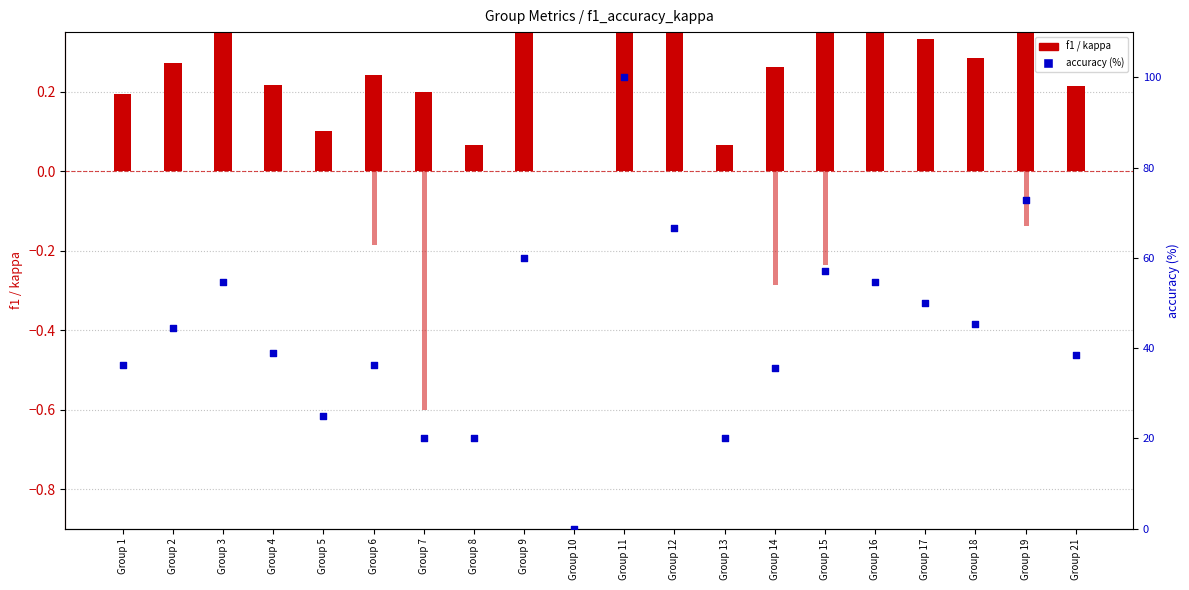

Is the value of accuracy (%) at Group 6 greater than the value of f1 at Group 6?

Yes